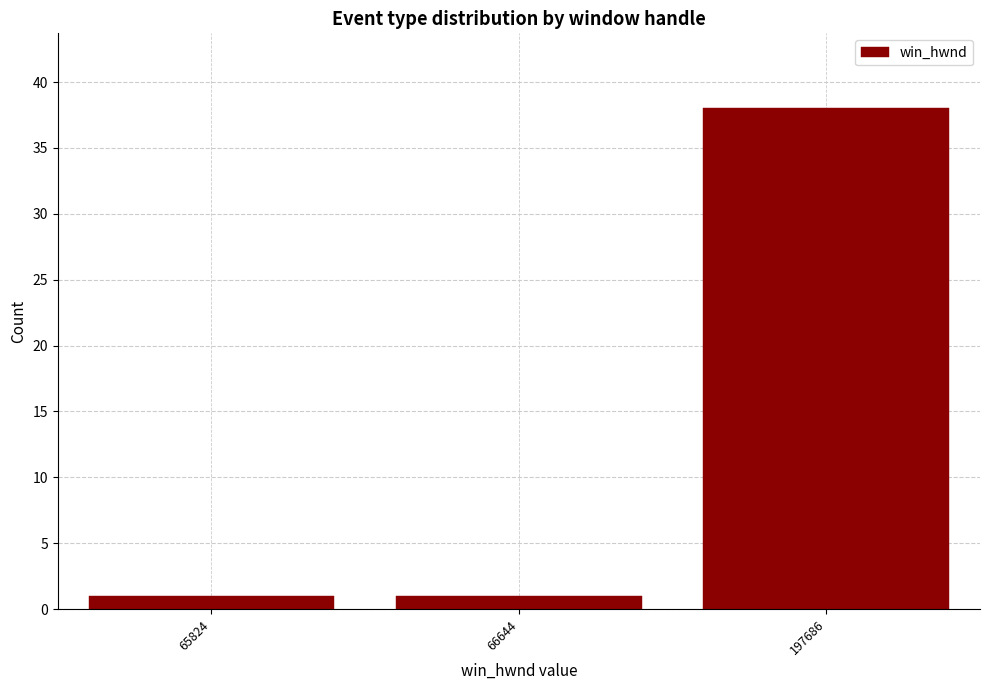

Reading left to right, list all the values displayed in this chart.

65824=1	66644=1	197686=38